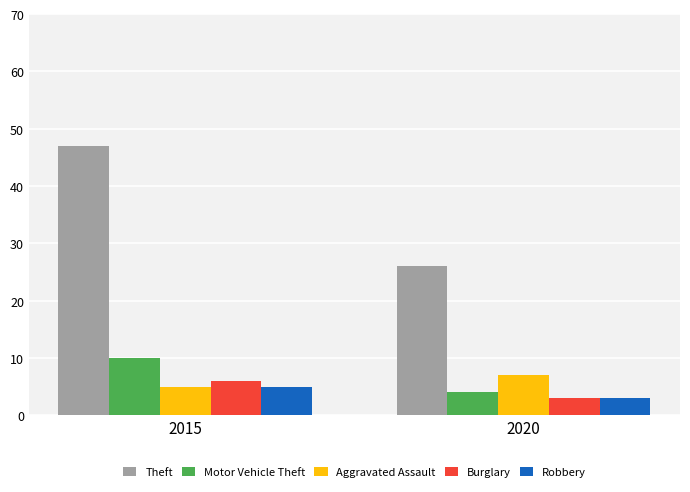

How many data points does each series have?

2